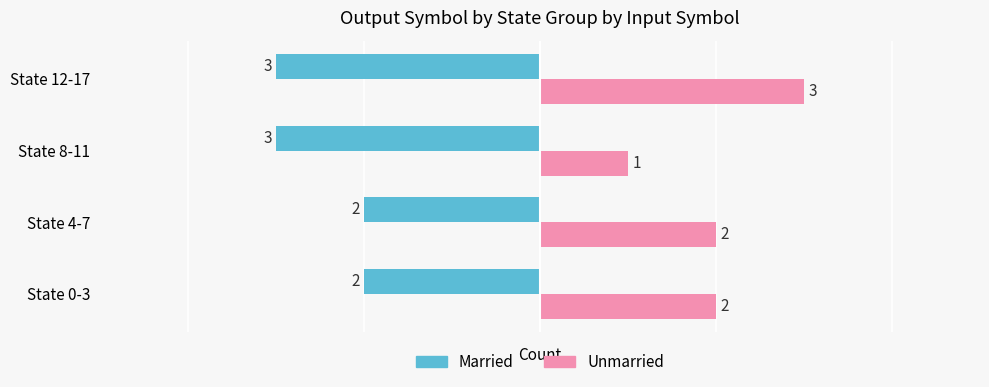

How many Married values are between -3 and -2?

4